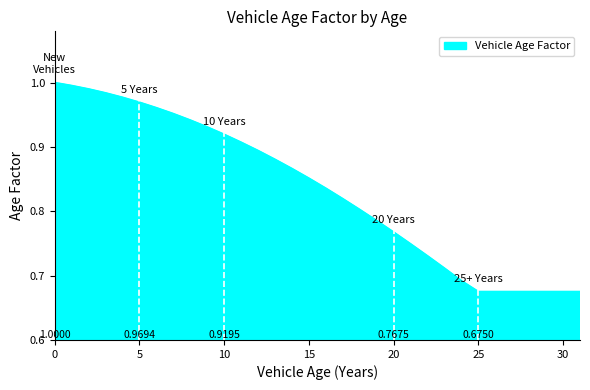

Count the number of data series in this chart.

1